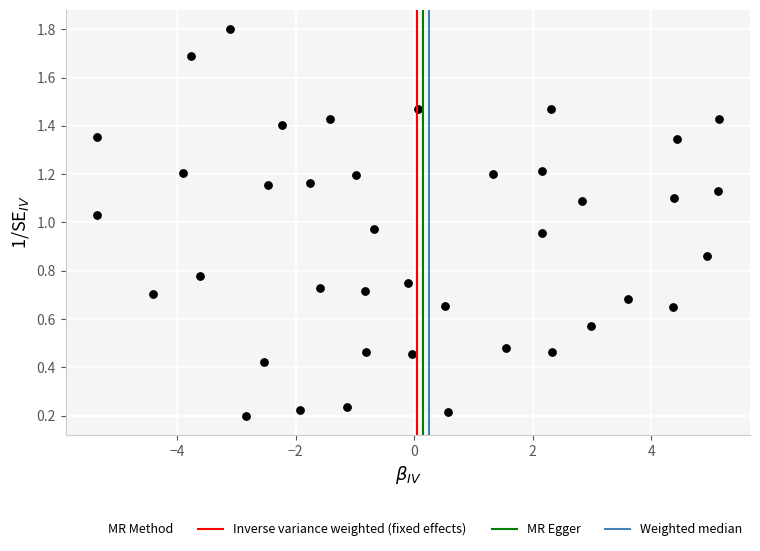

What is the range of X values (max minus min)?

10.5